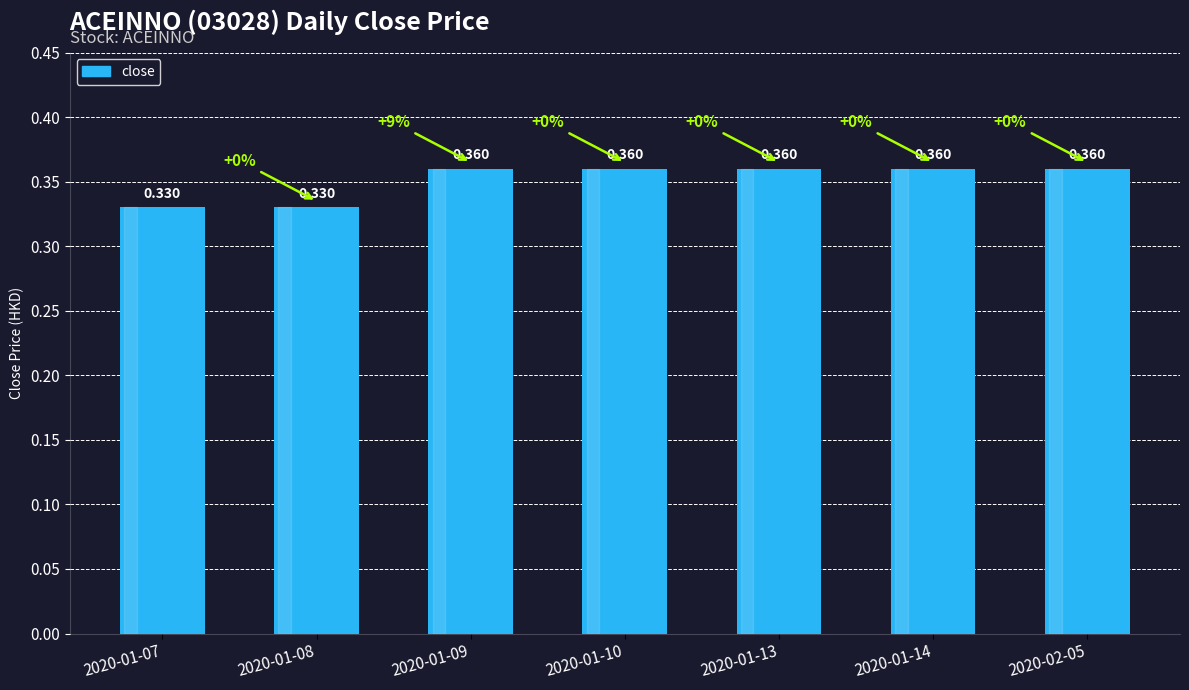

What is the label of the 5th bar from the left?

2020-01-13